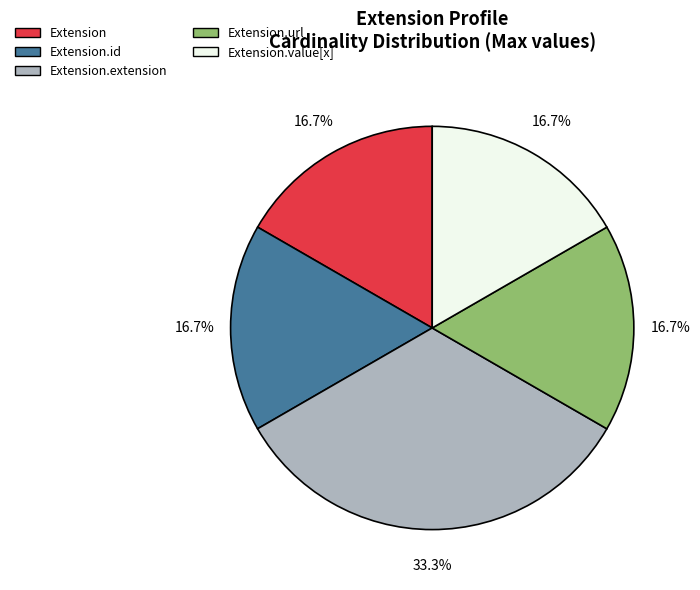

Does any single category account for the majority?

No